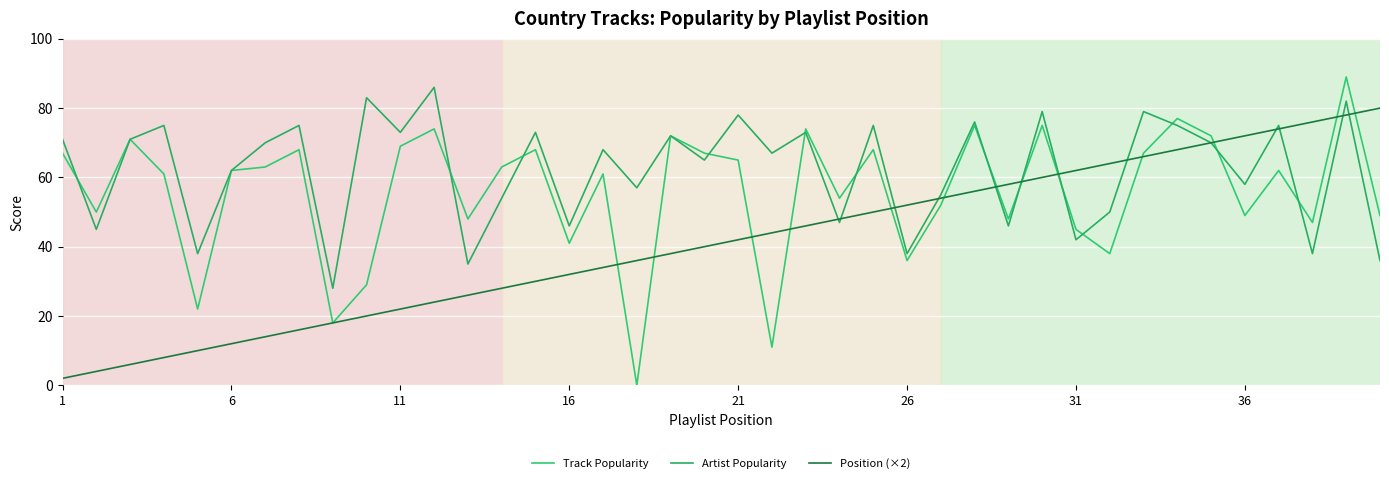

What are all the series names shown in the legend?

Track Popularity, Artist Popularity, Position (×2)